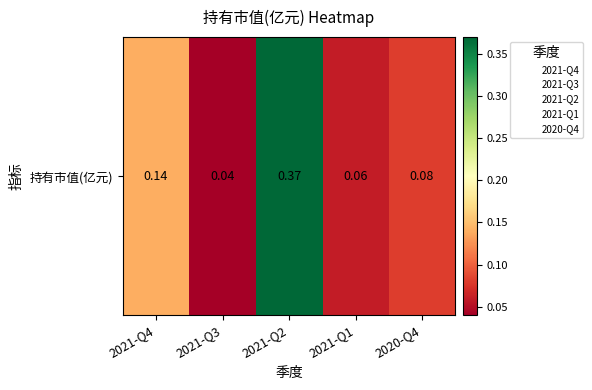

Between 2021-Q3 and 2021-Q1, which is larger?

2021-Q1